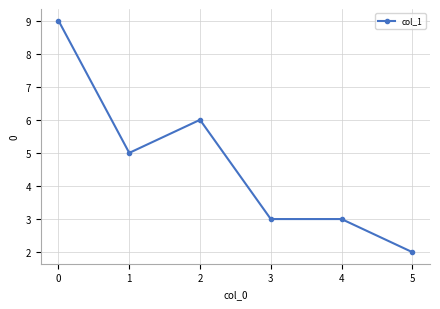

True or false: the data shows 2 at 5.

True